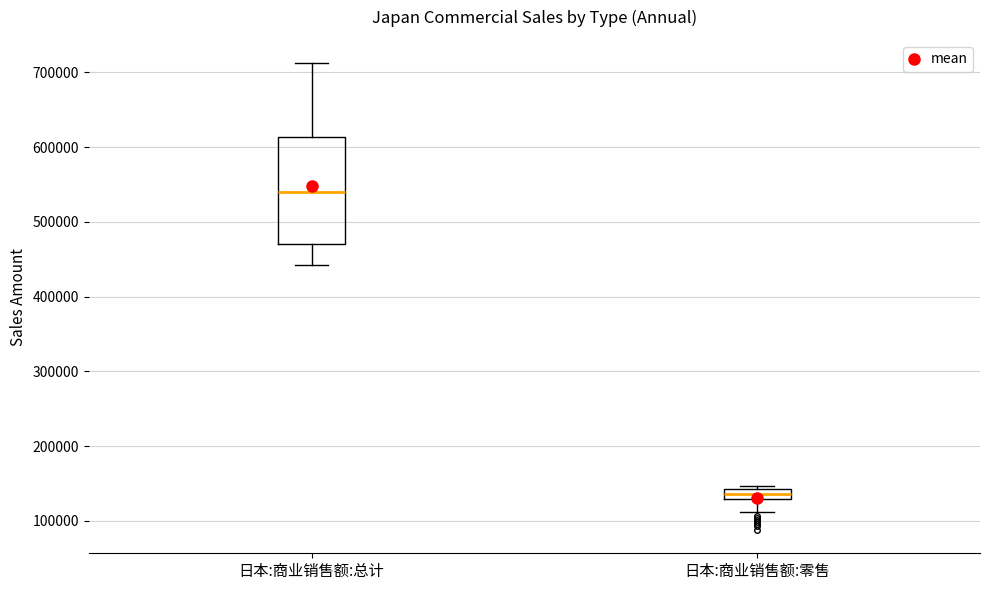

Where is the upper edge of the box for 日本:商业销售额:总计 on the y-axis? The values are not printed on the chart, so give them approximately, as read against the axis.

610000